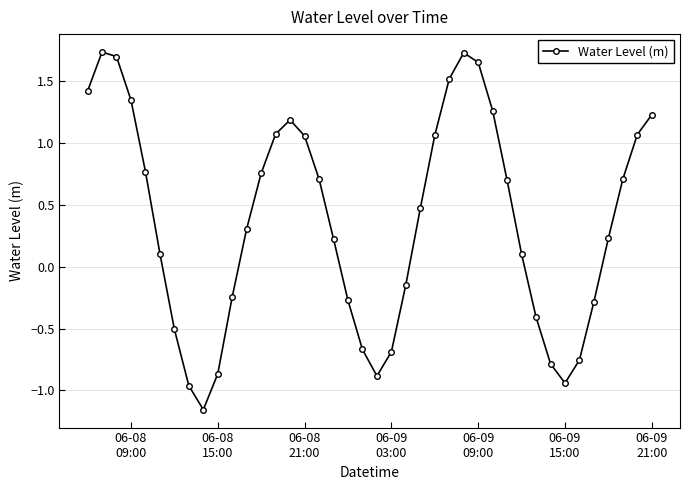

What is the value of the 7th point from the left?

-0.5